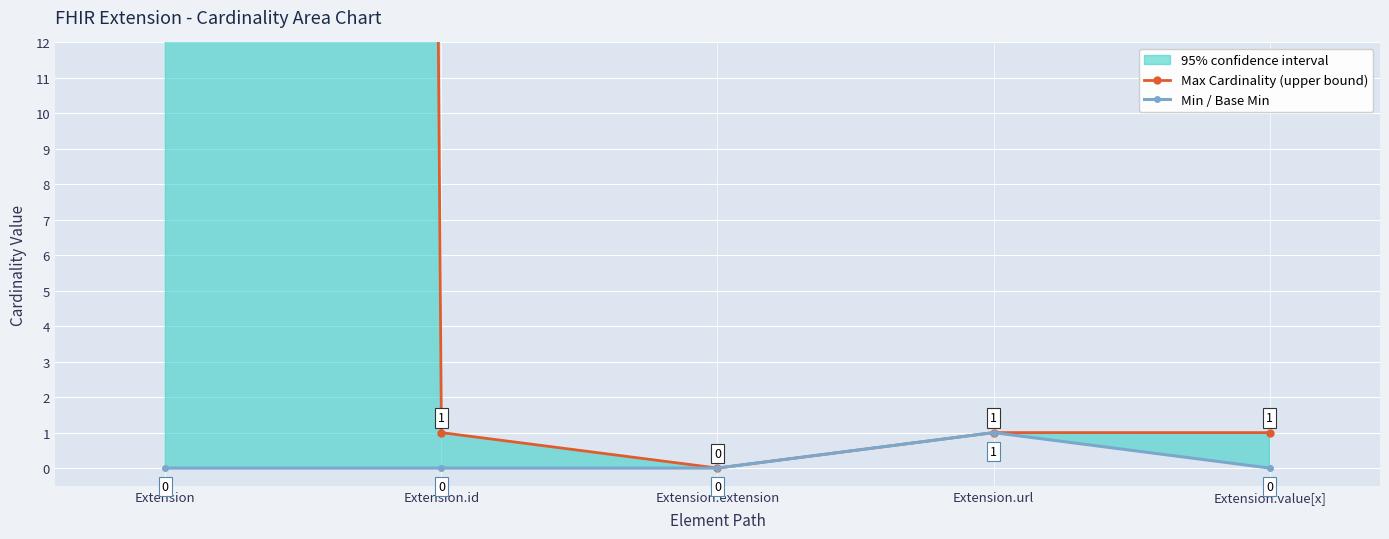

True or false: Min / Base Min and Max Cardinality (upper bound) cross at least once.

False